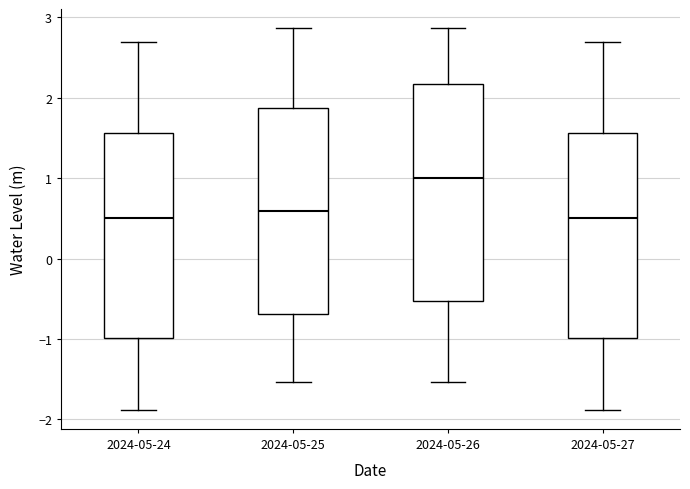

Where does the upper whisker of the box for 2024-05-27 end on the y-axis? The values are not printed on the chart, so give them approximately, as read against the axis.

2.7